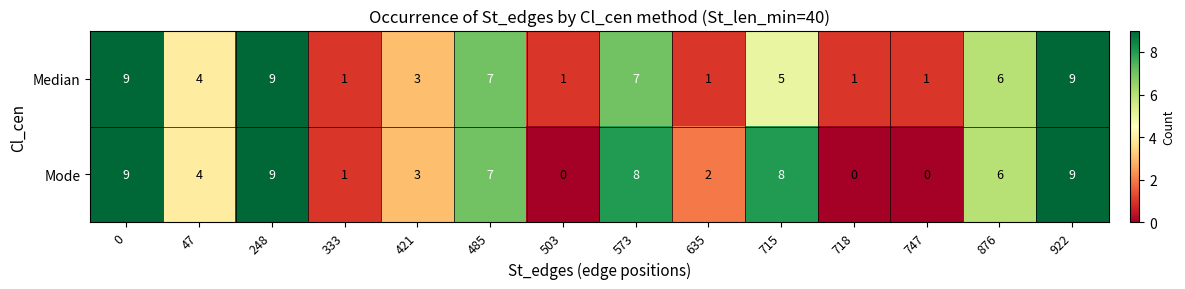

What is the difference between the maximum and minimum values in the Mode series?

9